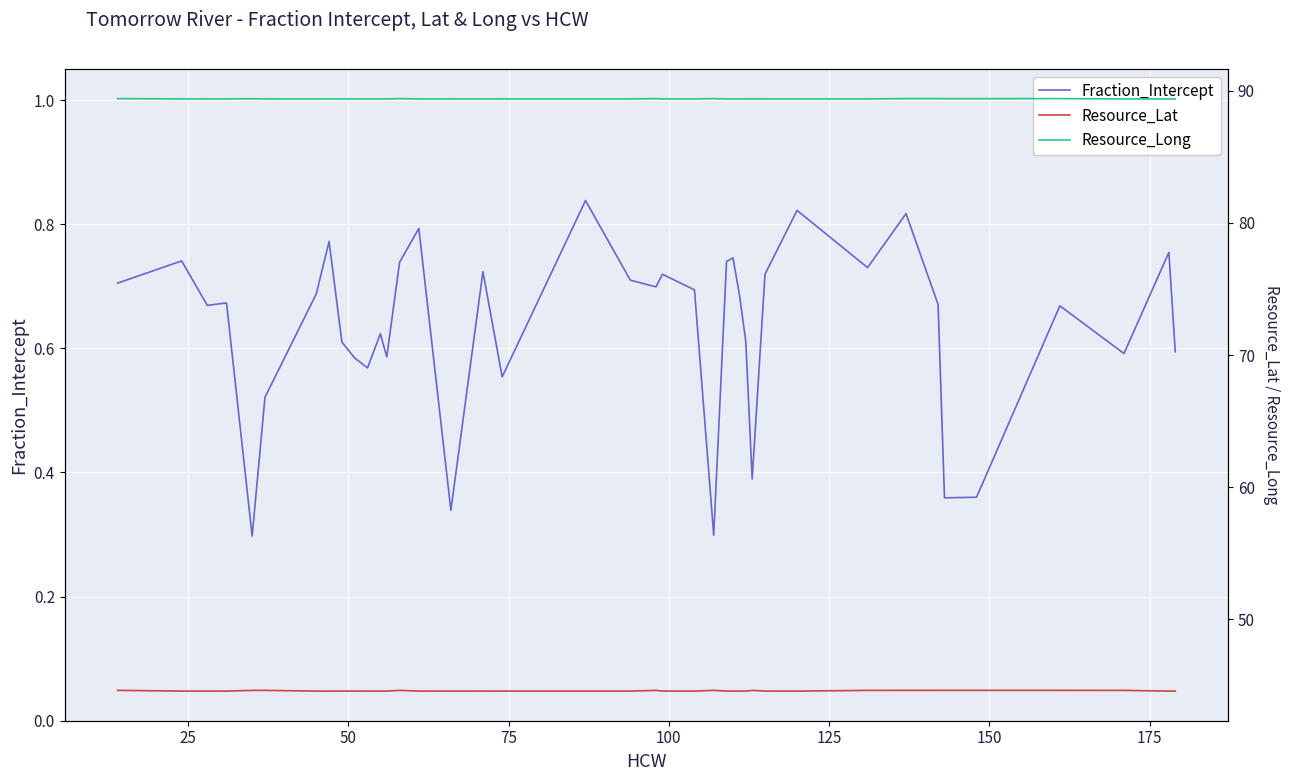

Rank the series by their maximum value, from lowest to highest.

Fraction_Intercept, Resource_Lat, Resource_Long